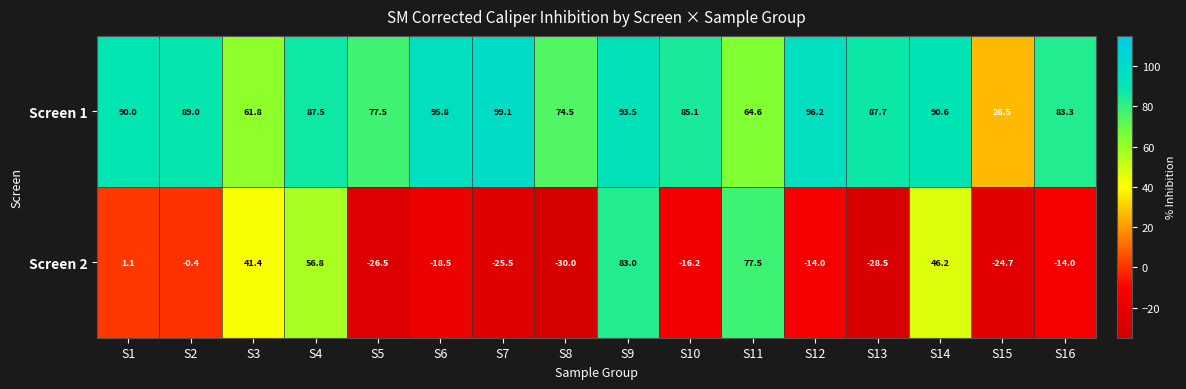

What is the difference between the highest and lowest values at S2?

89.4